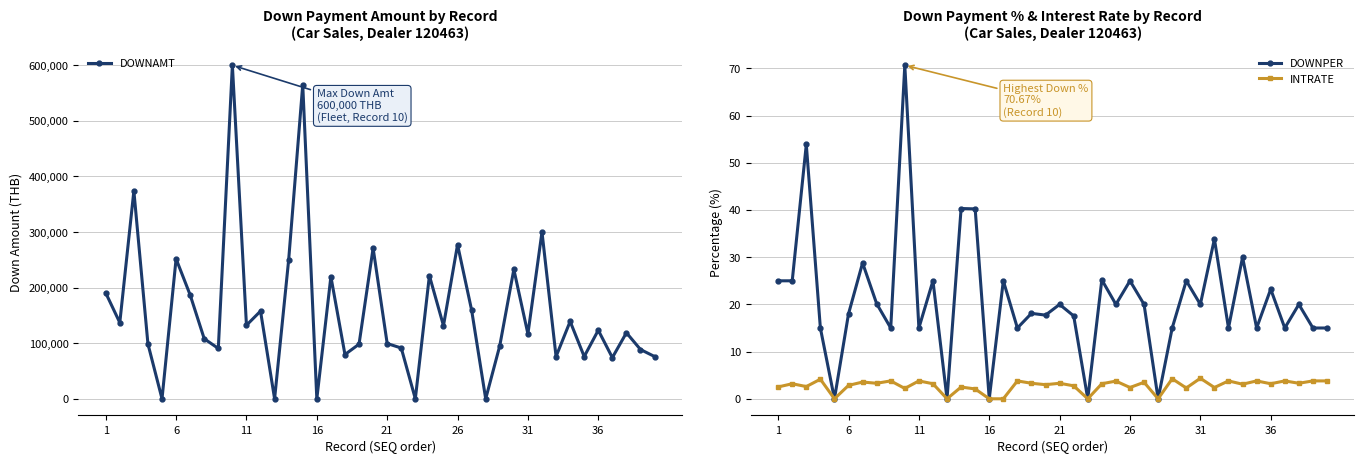

Reading left to right, list all the values displayed in this chart.

DOWNAMT: 190500.0	137000.0	374000.0	98700.0	0.0	251800.0	186826.0	108000.0	90600.0	600000.0	132300.0	157750.0	0.0	250000.0	565000.0	0.0	219750.0	79650.0	98275.0	271038.0	99400.0	91332.0	0.0	221500.0	131600.0	277250.0	159600.0	0.0	95400.0	232750.0	116800.0	300000.0	76050.0	139200.0	76050.0	123338.0	74100.0	118800.0	88650.0	76050.0
DOWNPER: 25.0	25.0	53.9	15.0	0.0	18.0	28.8	20.1	15.0	70.7	15.0	25.0	0.0	40.3	40.2	0.0	25.0	15.0	18.1	17.7	20.0	17.6	0.0	25.2	20.0	25.0	20.0	0.0	15.0	25.0	20.0	33.9	15.0	30.0	15.0	23.2	15.0	20.0	15.0	15.0
INTRATE: 2.5	3.2	2.6	4.2	0.0	2.8	3.5	3.3	3.8	2.2	3.8	3.2	0.0	2.5	2.1	0.0	0.0	3.8	3.3	3.0	3.3	2.8	0.0	3.2	3.8	2.4	3.5	0.0	4.2	2.3	4.3	2.4	3.8	3.1	3.8	3.2	3.8	3.3	3.8	3.8